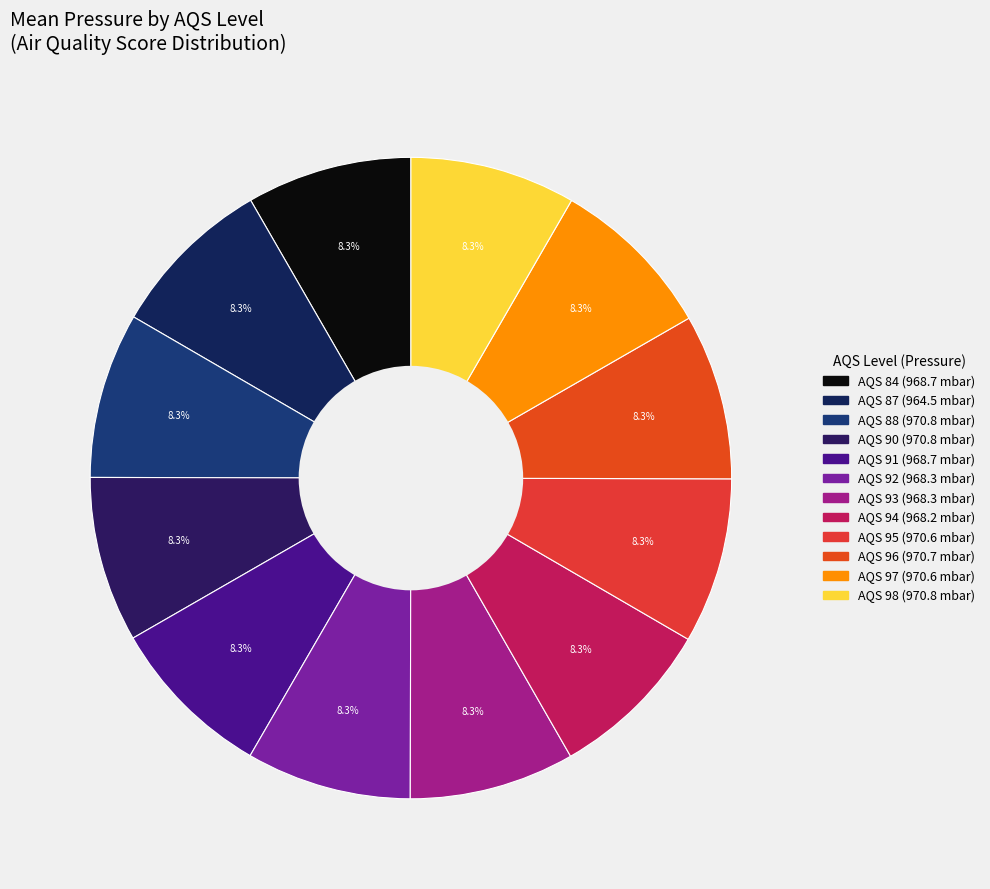

Which slice is the smallest?

AQS=87